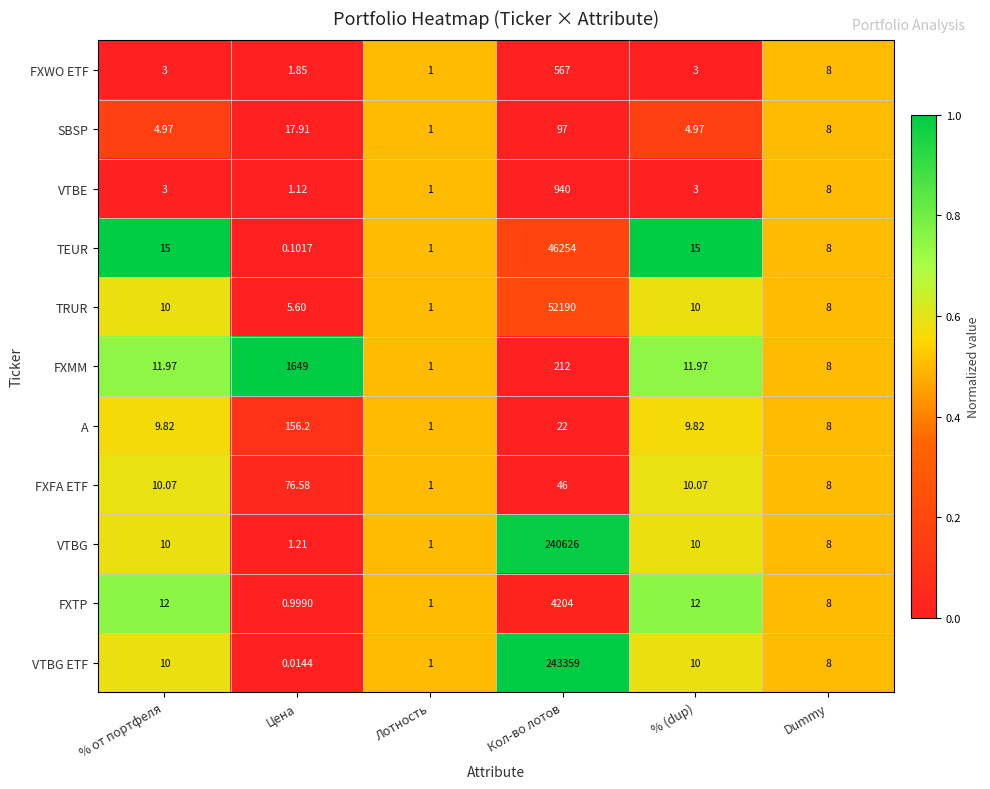

Rank the series by their maximum value, from highest to lowest.

VTBG ETF, VTBG, TRUR, TEUR, FXTP, FXMM, VTBE, FXWO ETF, A, SBSP, FXFA ETF